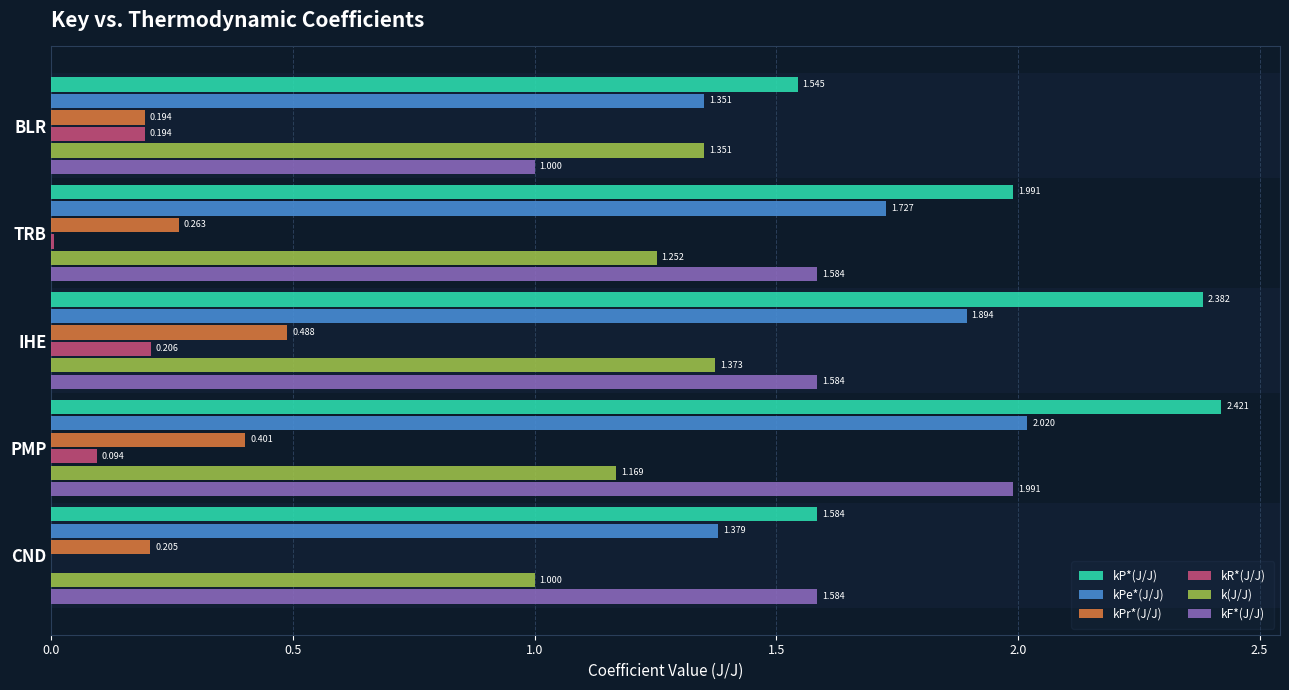

At which category is the sum across all series the highest?

PMP